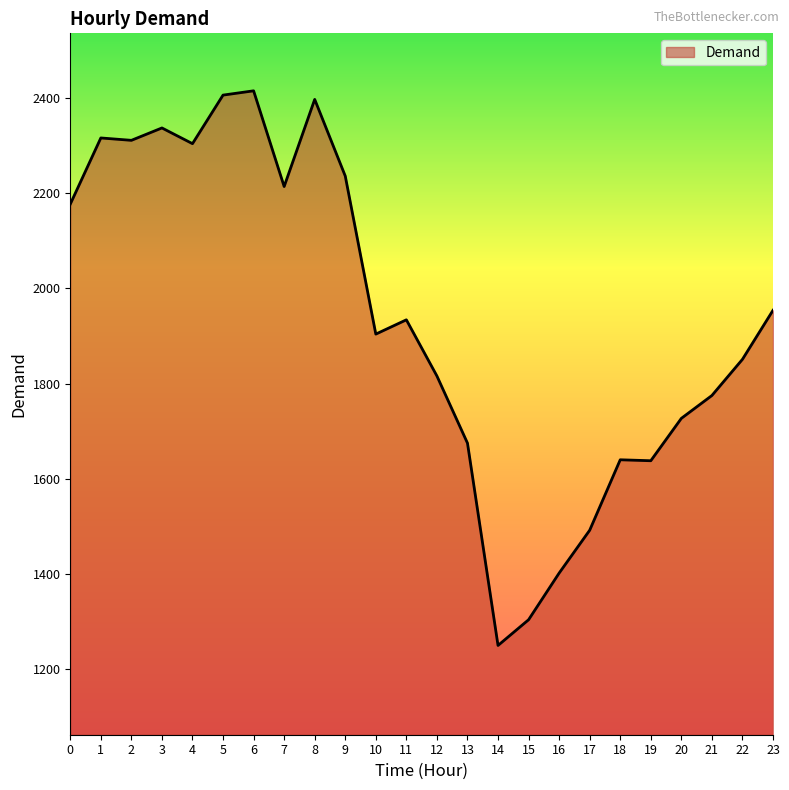

What is the difference between the values at 11 and 4?

370